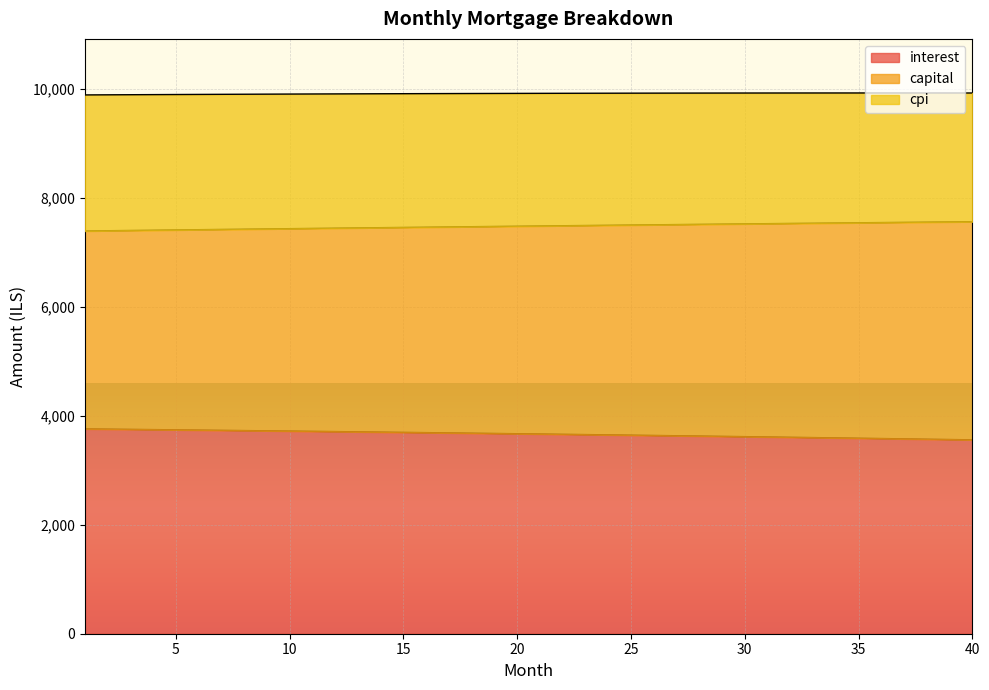

Which series has the largest total across all categories?

capital